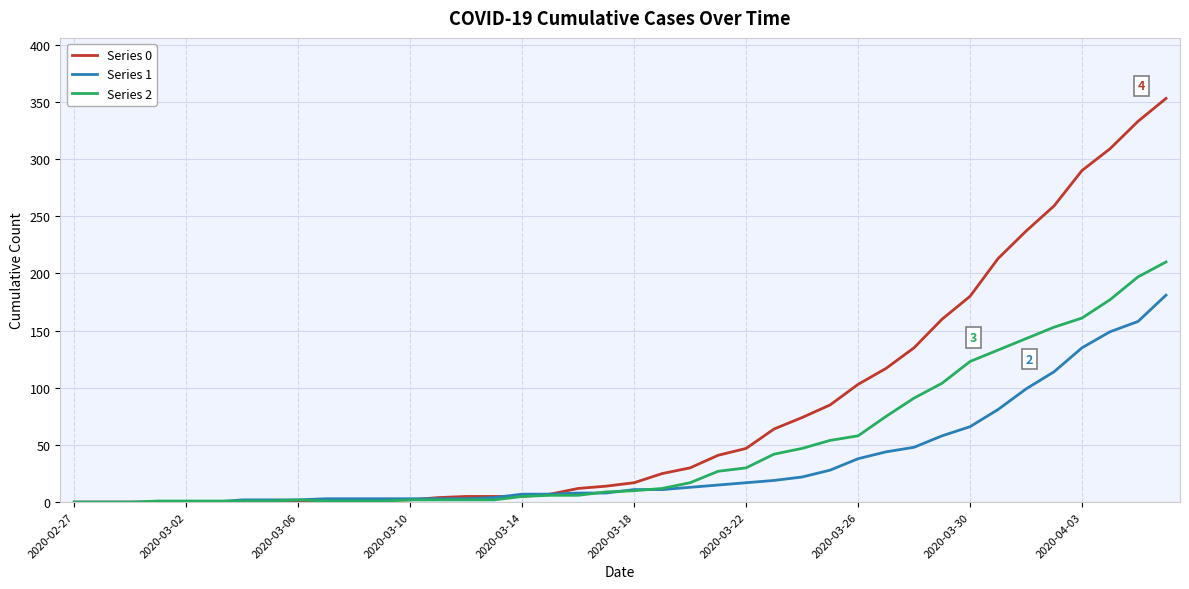

Which series has the largest total across all categories?

Series 0